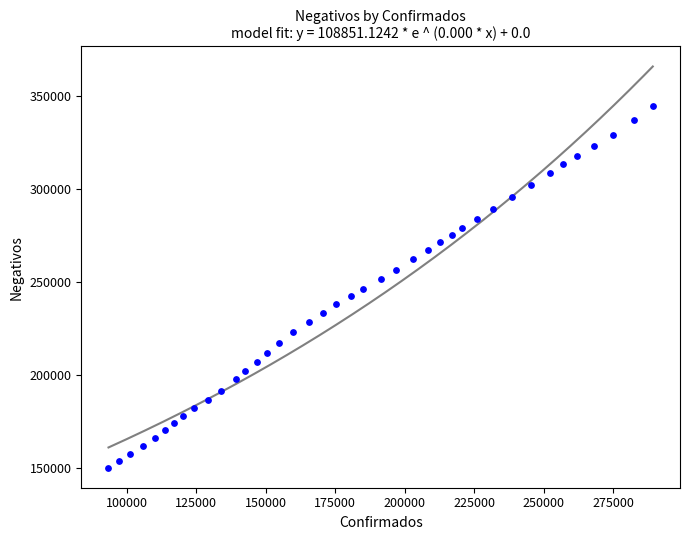

What is the range of Y values (max minus min)?

194126